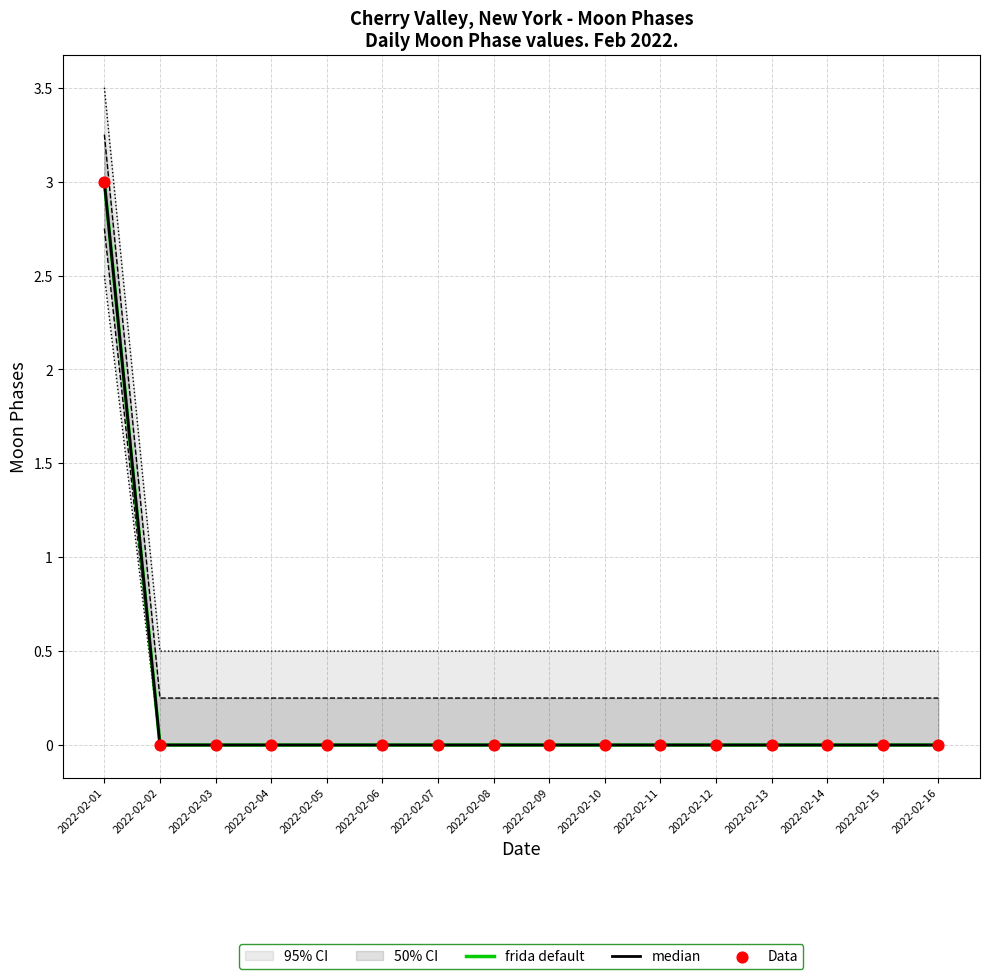

Which series contains the highest Y value?

frida default